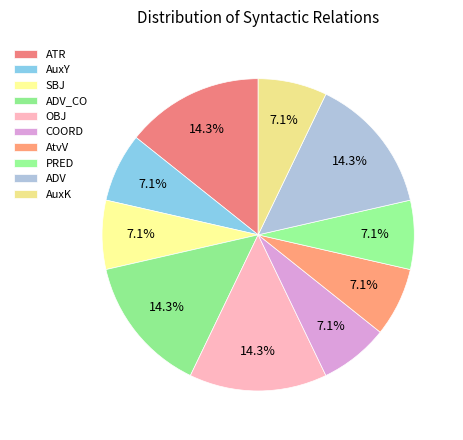

Combined, what portion of the pie is OBJ and AuxY?

21.4%